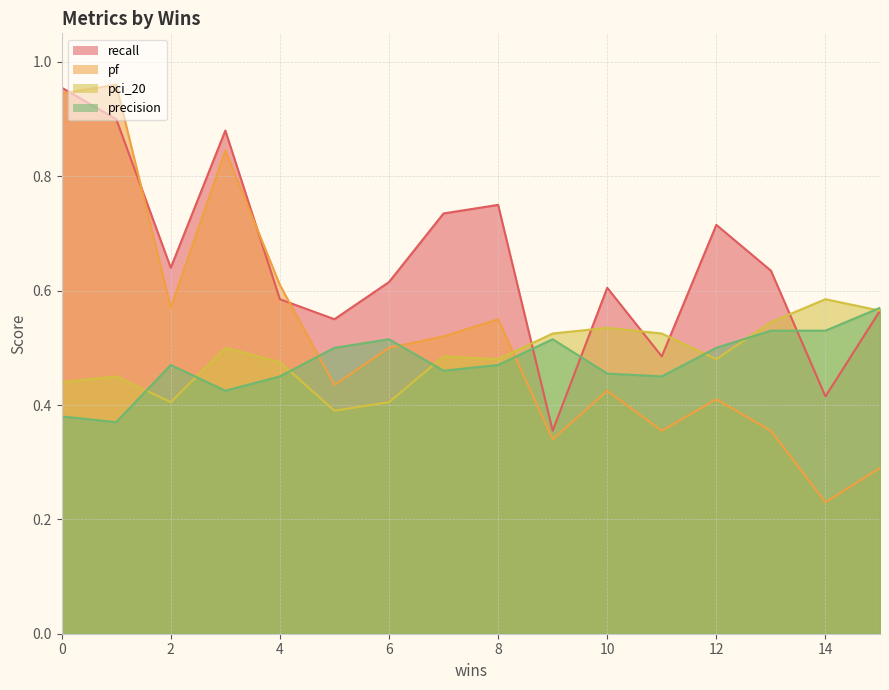

How many lines are shown in the chart?

4